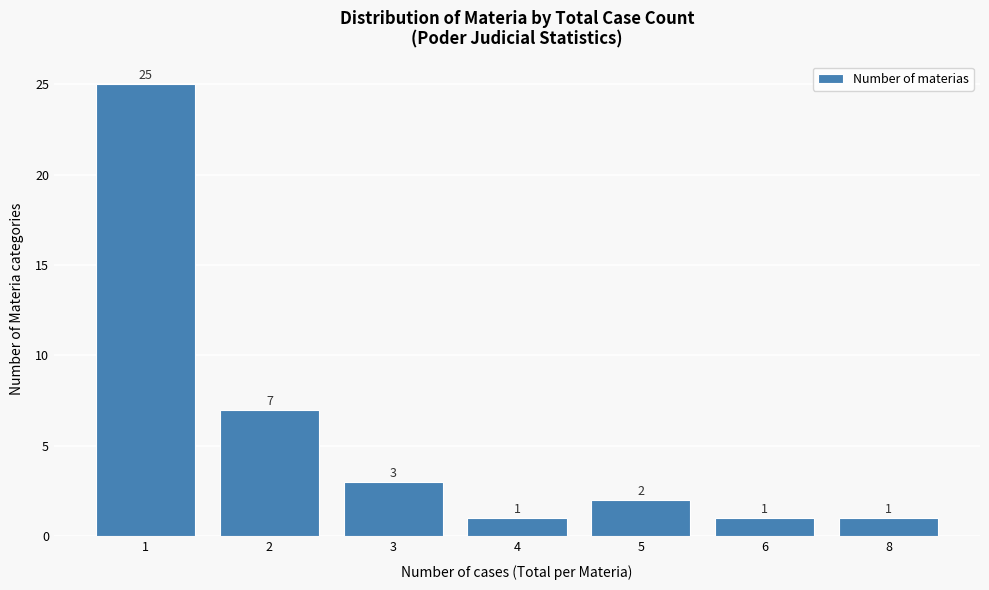

Reading left to right, extract all data points from this chart.

1=25	2=7	3=3	4=1	5=2	6=1	8=1